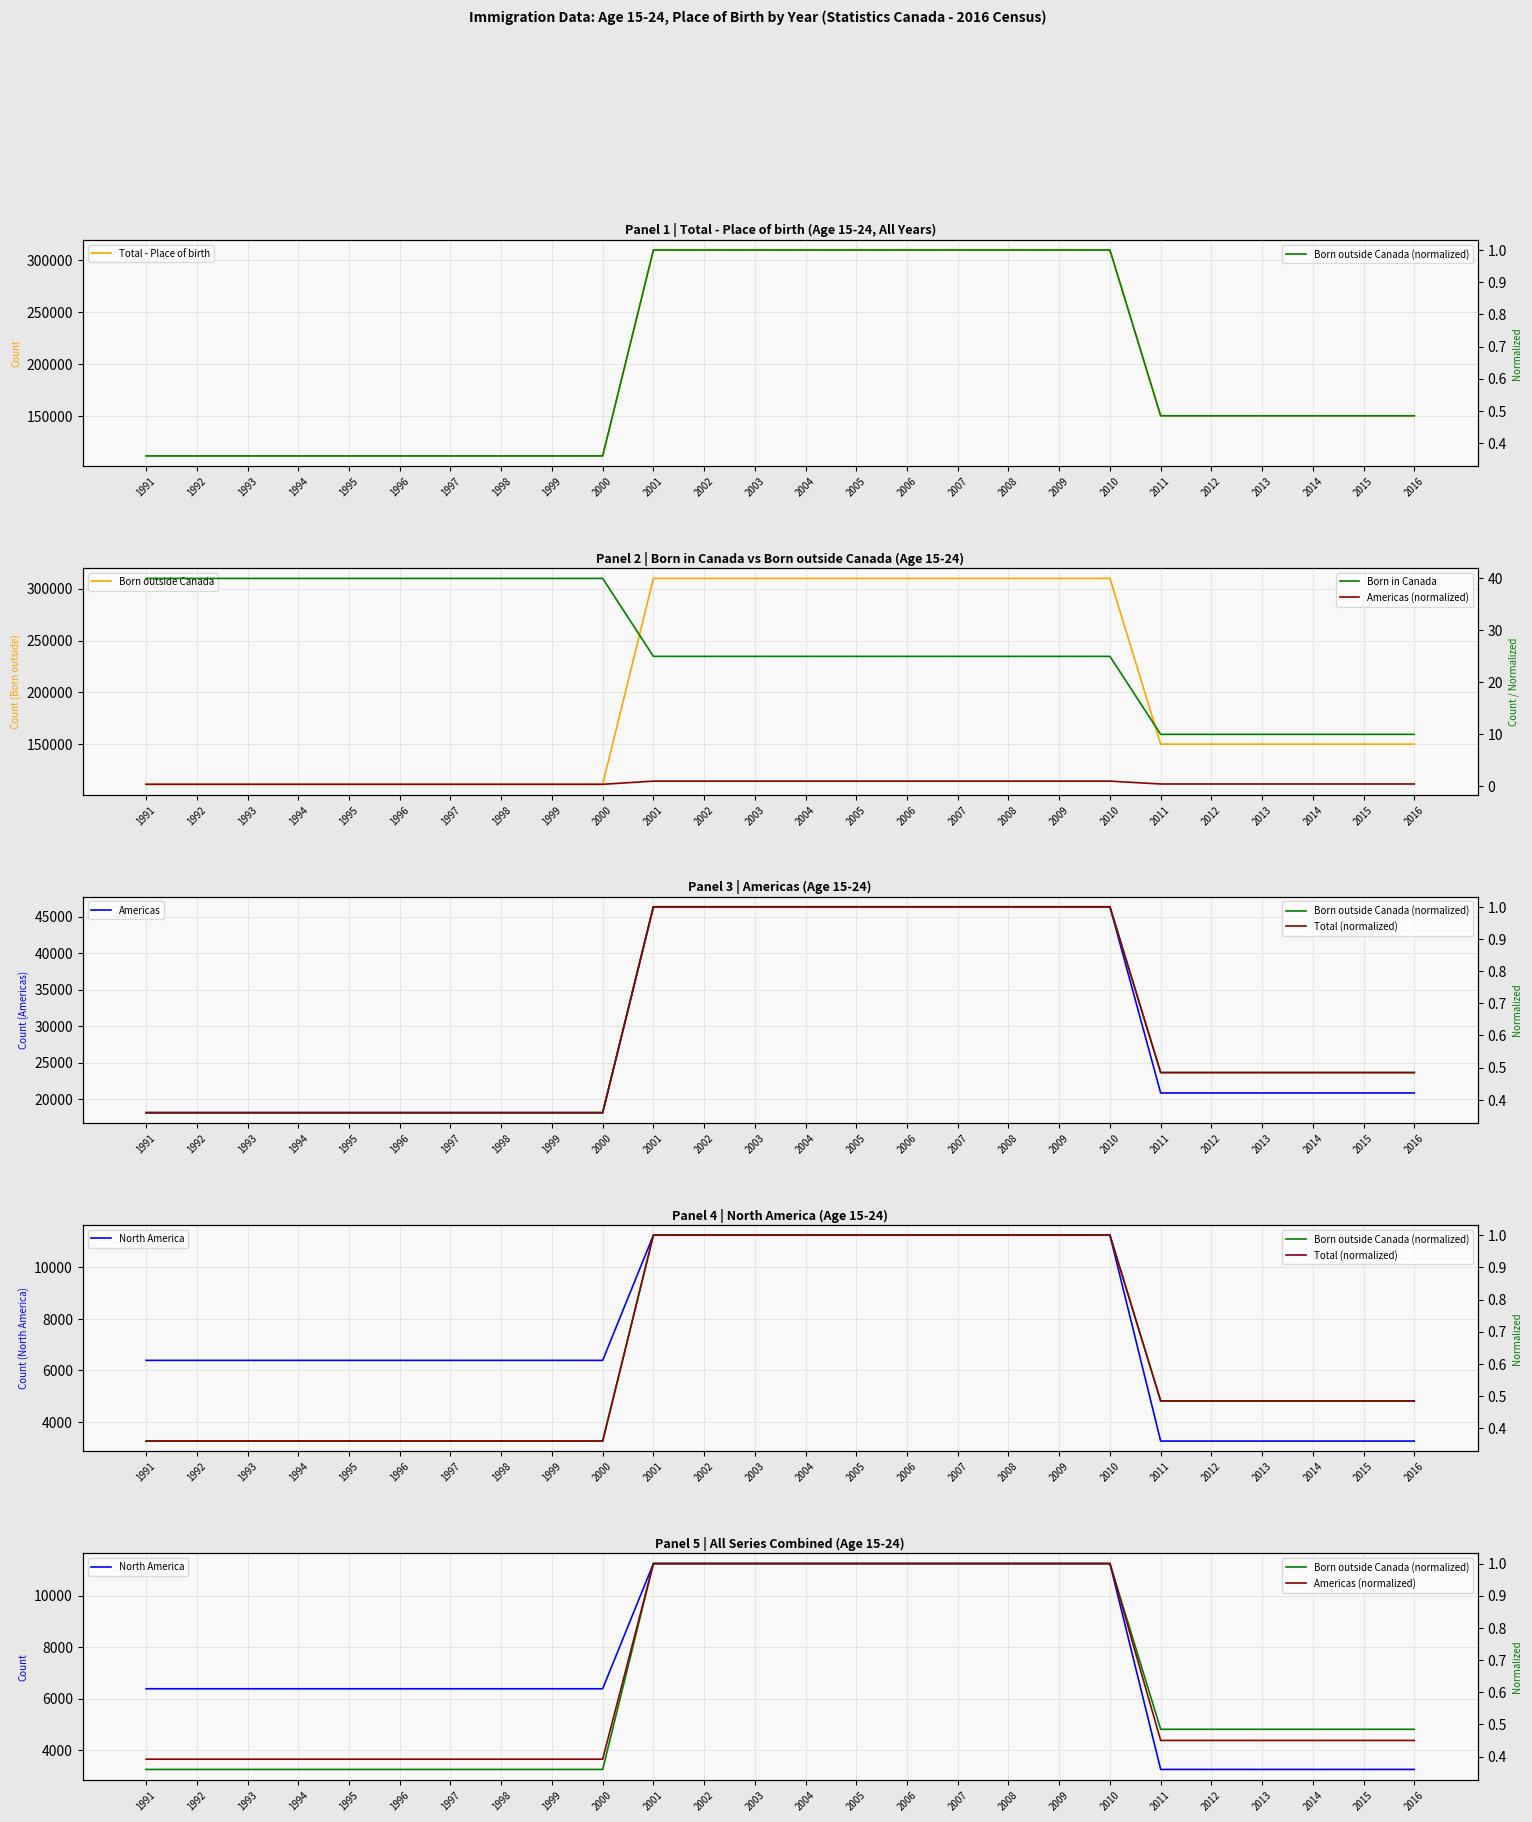

What is the smallest value displayed?

0.4